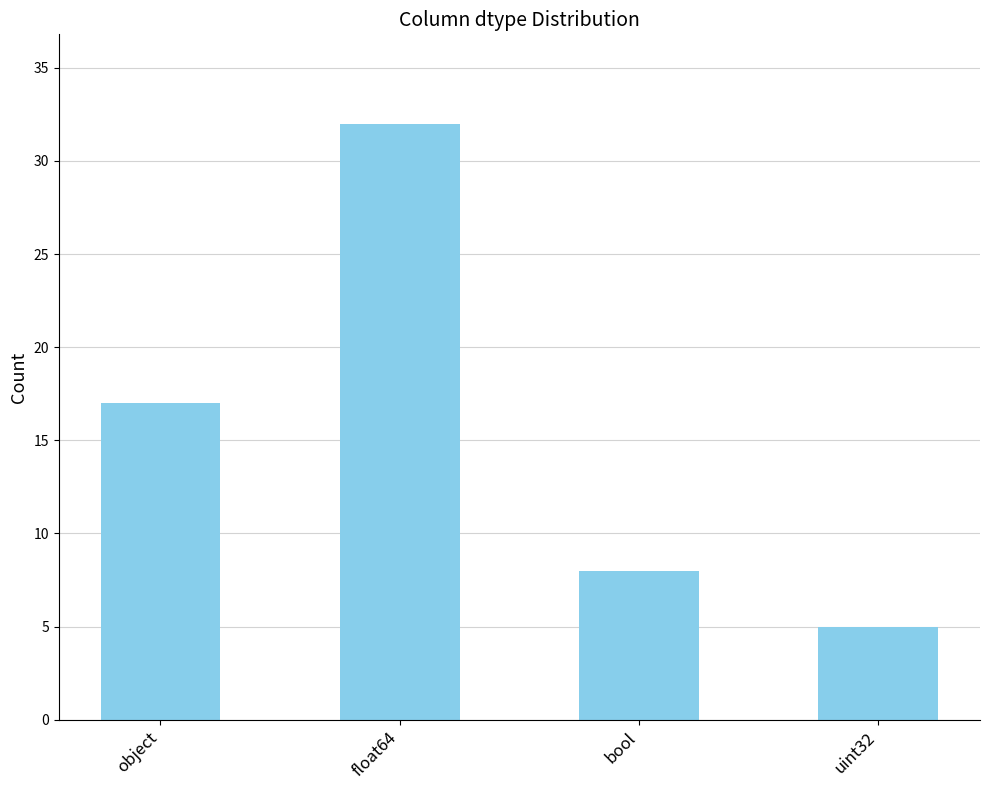

What is the value of the 1st bar from the left?

17